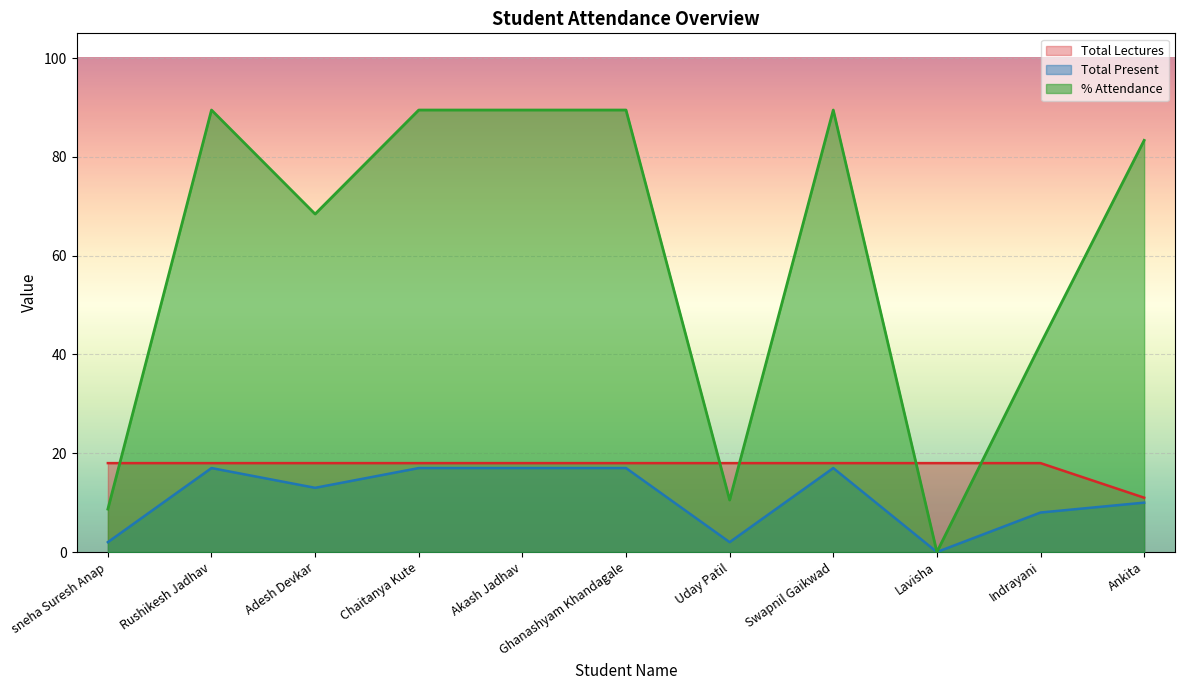

True or false: Total Present and Total Lectures cross at least once.

False